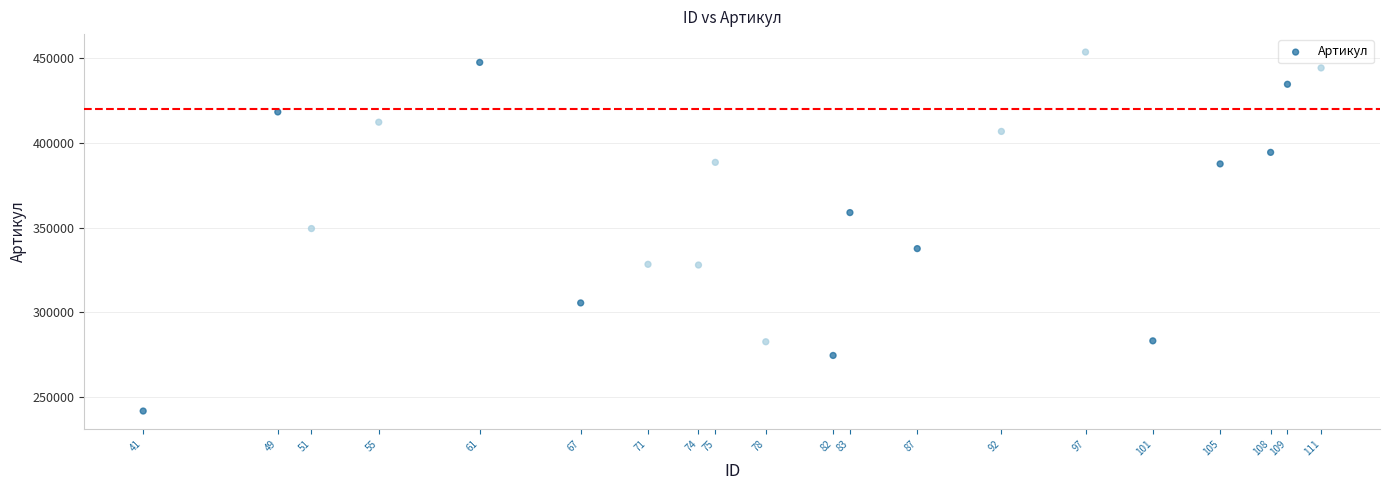

What is the range of Y values (max minus min)?

211992